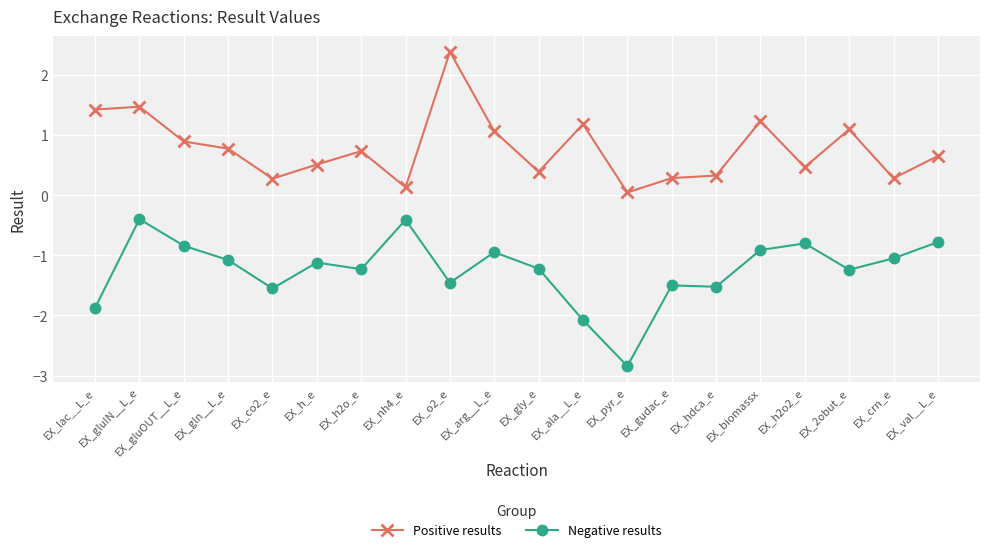

What are all the series names shown in the legend?

Positive results, Negative results